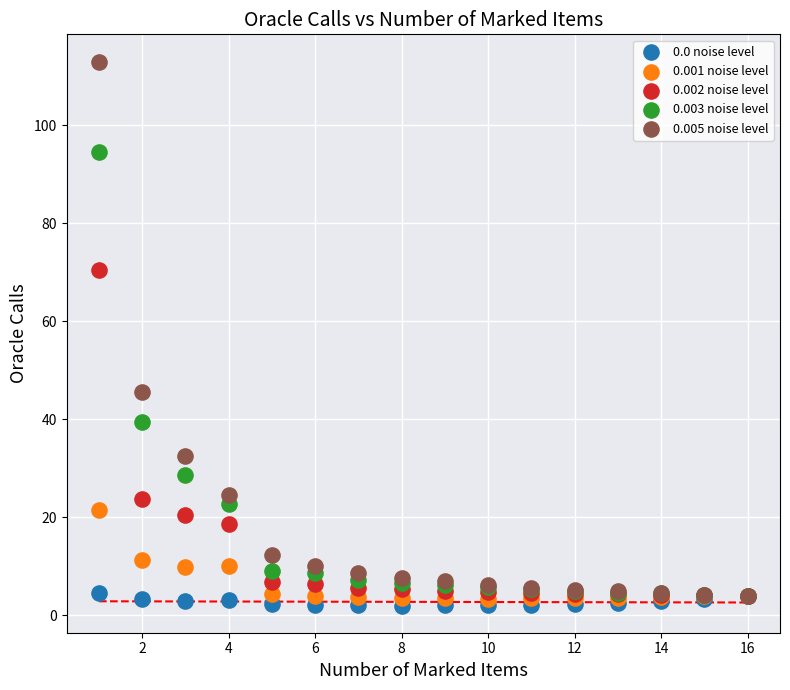

Which series has the widest spread of Y values?

0.005 noise level